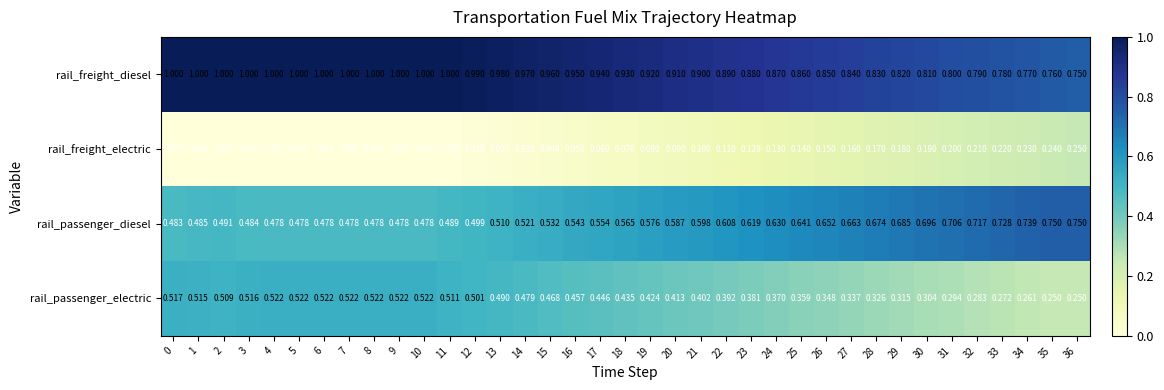

Count the number of data series in this chart.

4